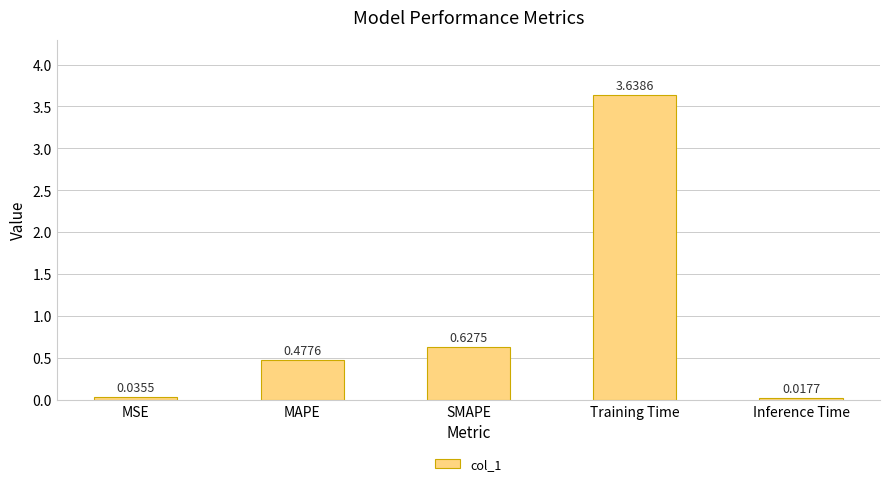

True or false: the data shows 0.8 at MAPE.

False